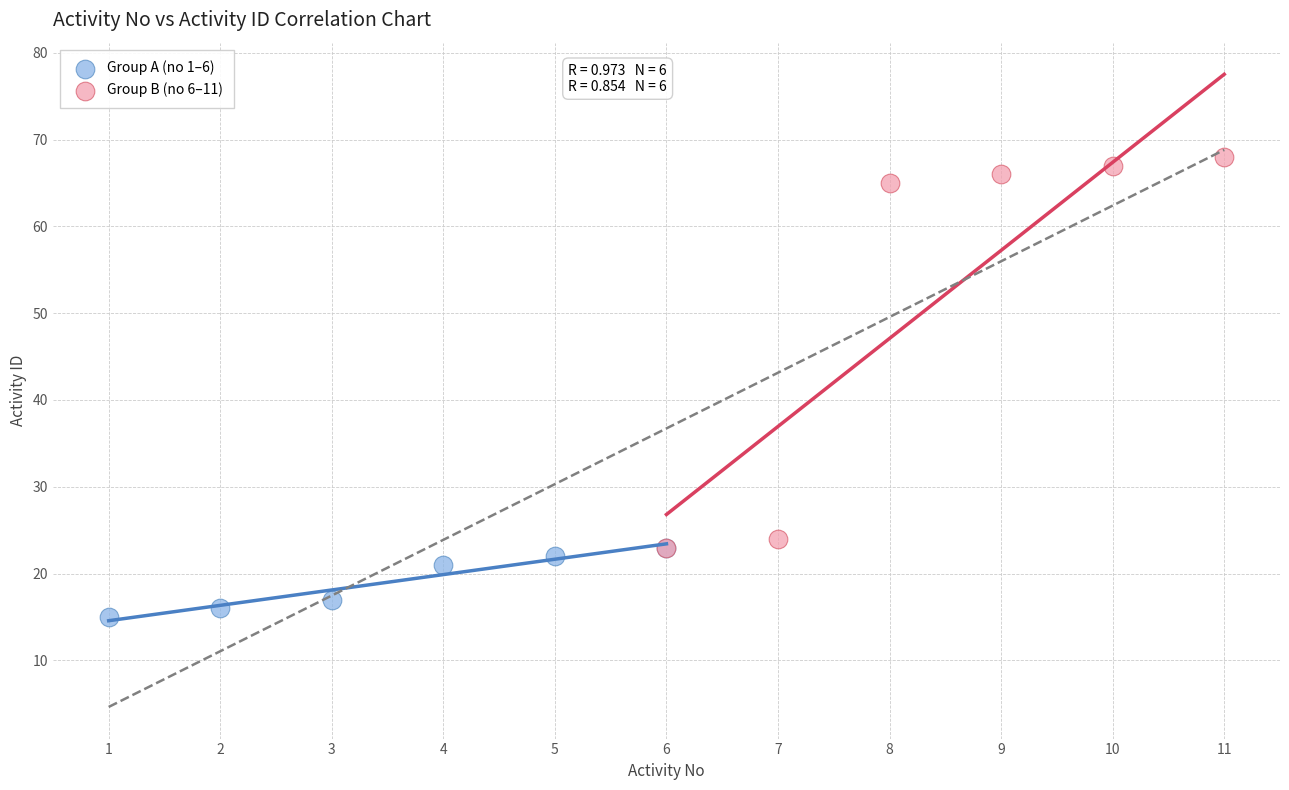

Which series has the widest spread of Y values?

Group B (no 6–11)